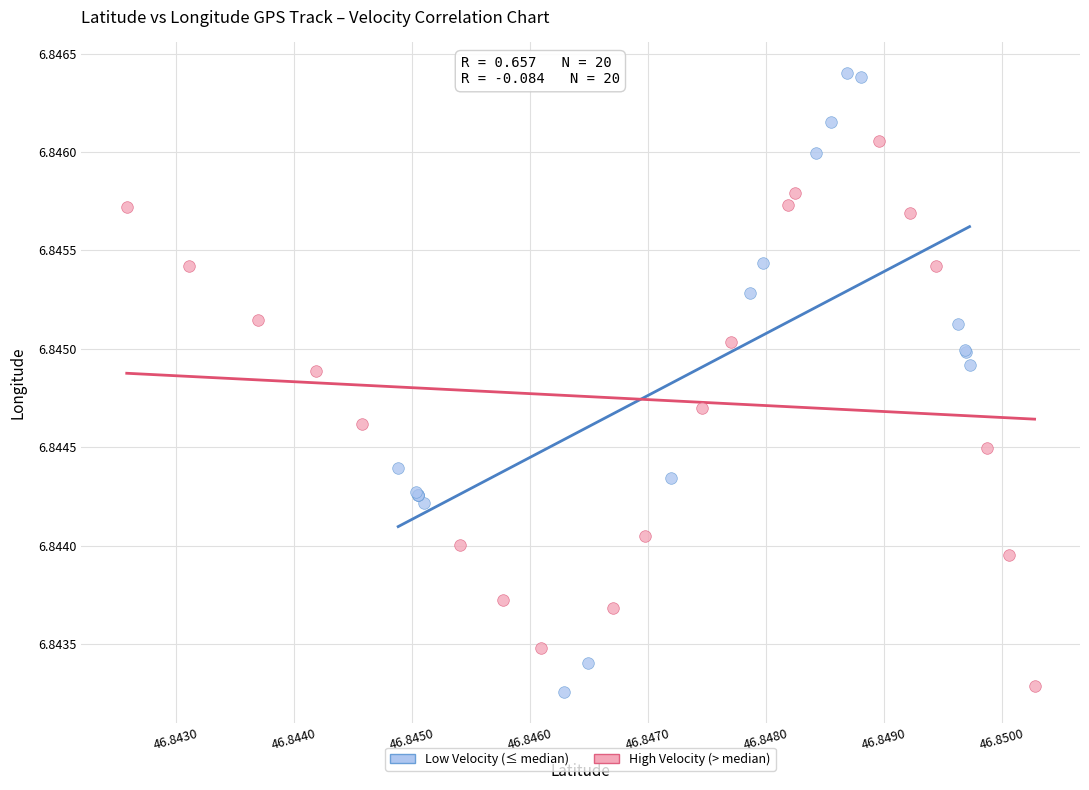

What are all the series names shown in the legend?

Low Velocity (≤ median), High Velocity (> median)